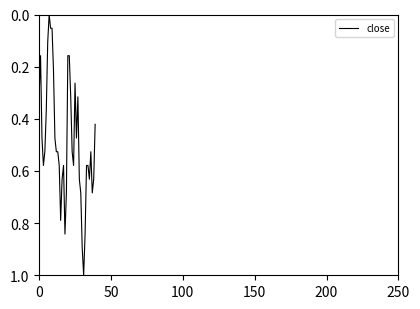

What is the sum of all values?

19.4